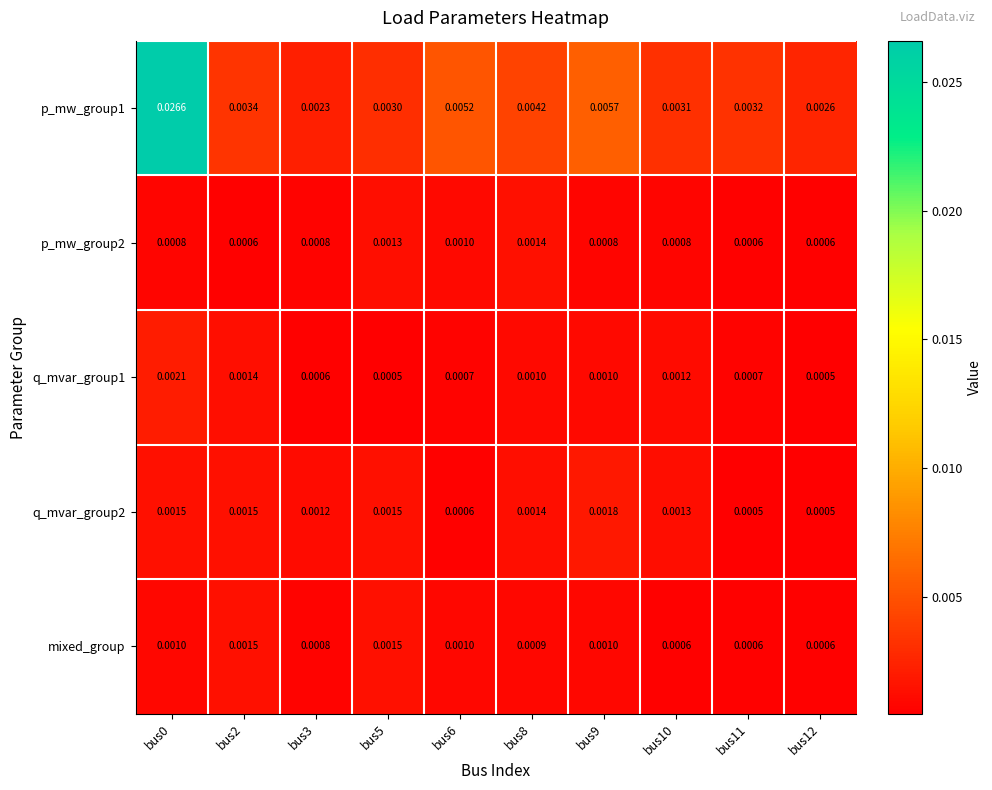

Is the value of p_mw_group2 at bus0 greater than the value of q_mvar_group1 at bus3?

Yes